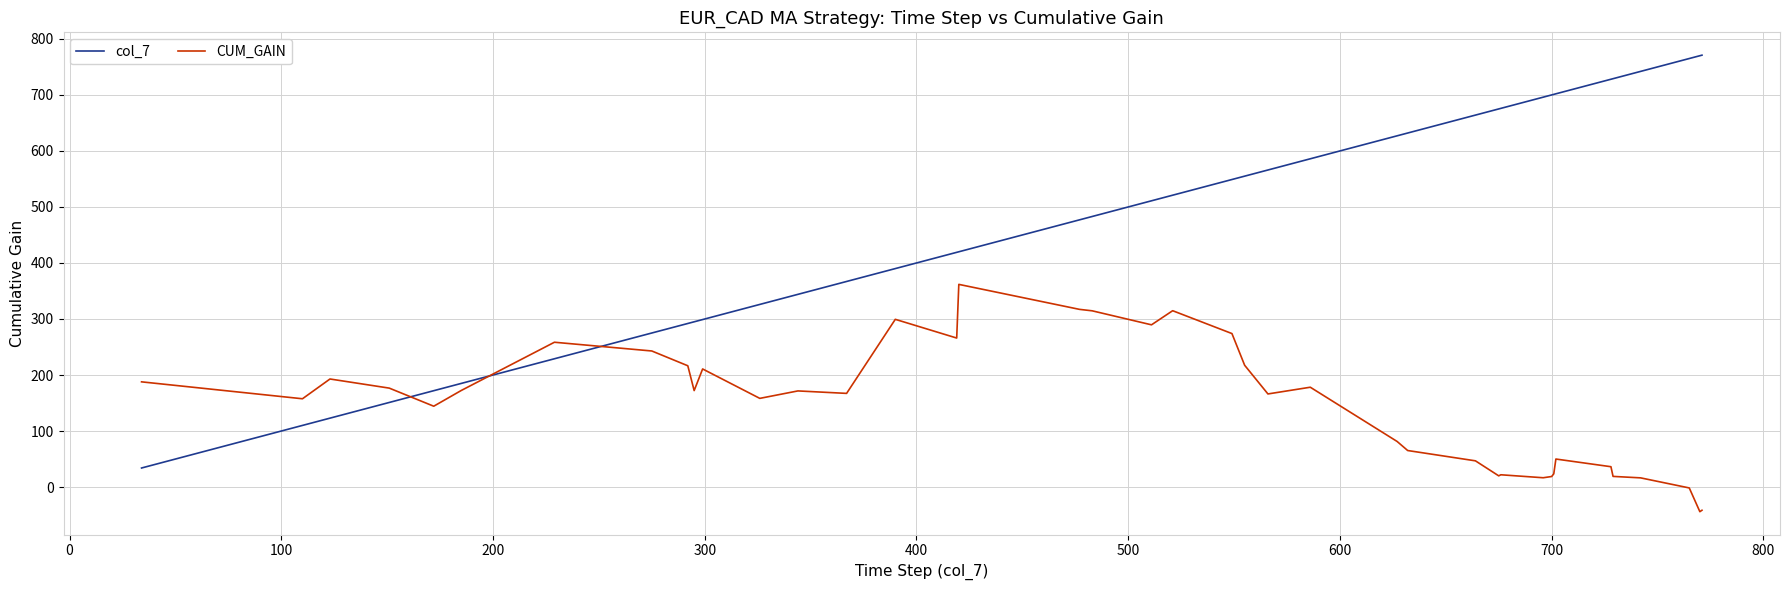

What are all the series names shown in the legend?

col_7, CUM_GAIN